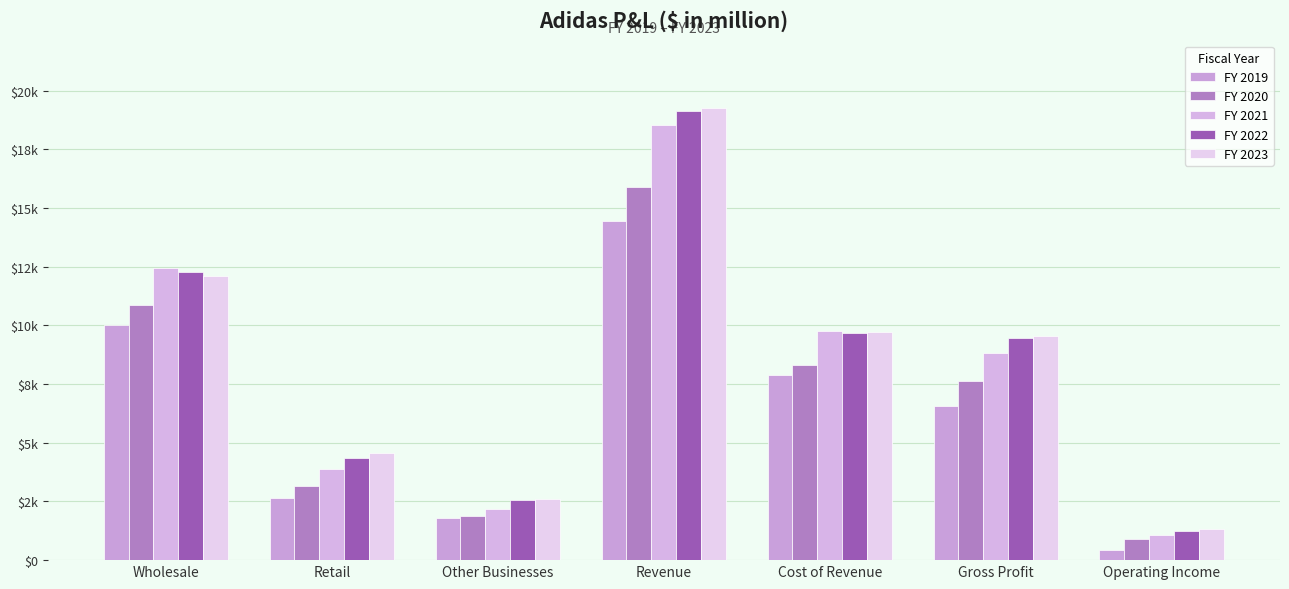

Does the chart contain any negative values?

No